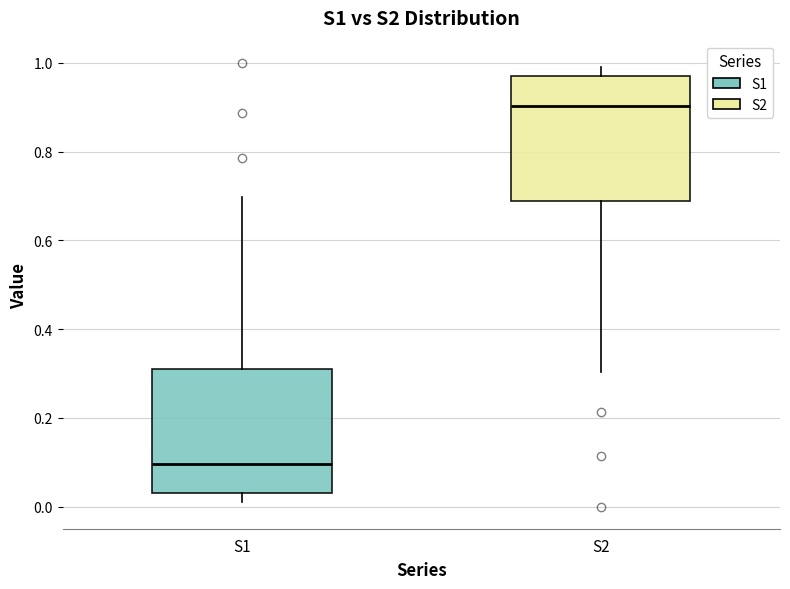

Reading left to right, read every box against the y-axis: the position of its median line, the range the box covers, and the ends of its whiskers. The values are not printed on the chart, so give them approximately, as read against the axis.

S1: median 0.10, box 0.02 to 0.32, whiskers 0.00 to 0.70
S2: median 0.90, box 0.68 to 0.98, whiskers 0.30 to 1.00